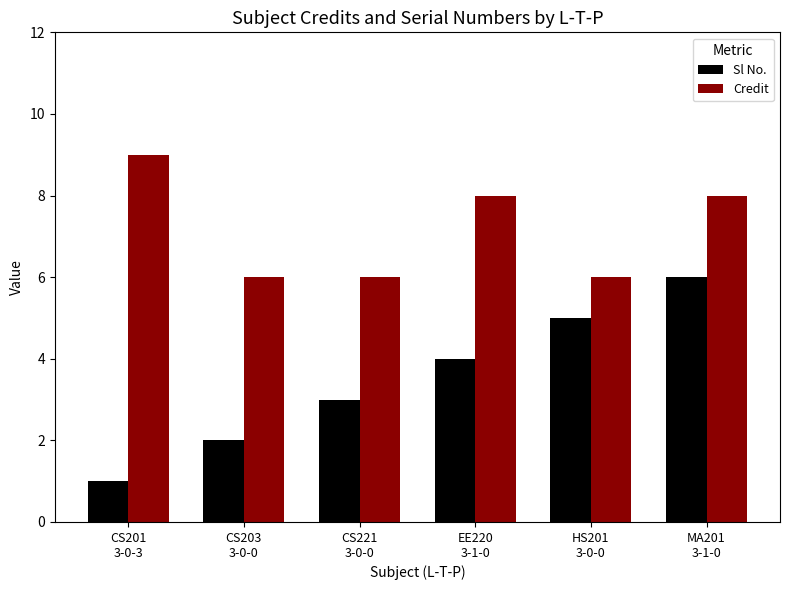

Which series has the largest range (max minus min)?

Sl No.